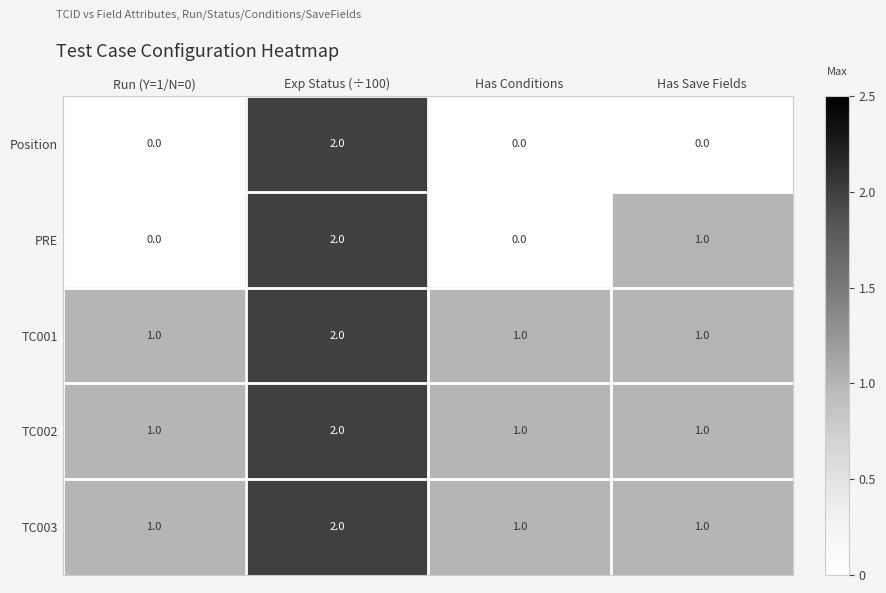

What is the total value across all series at Has Save Fields?

4